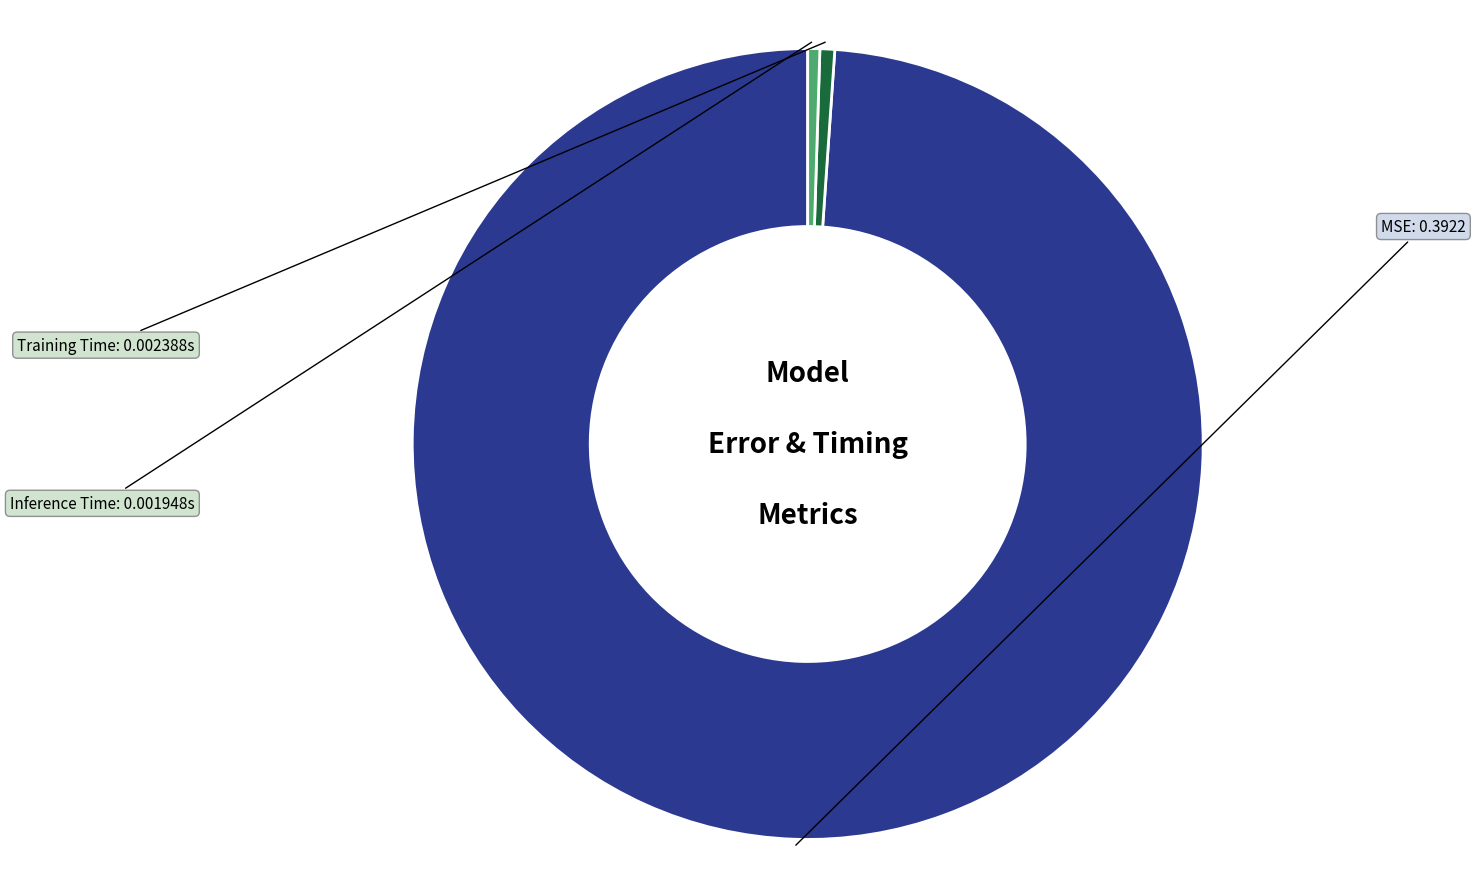

Is there a majority slice in this chart?

Yes